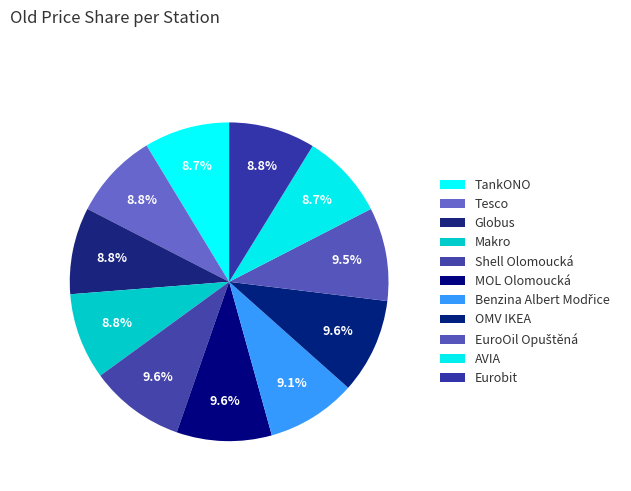

How many segments does this pie chart have?

11